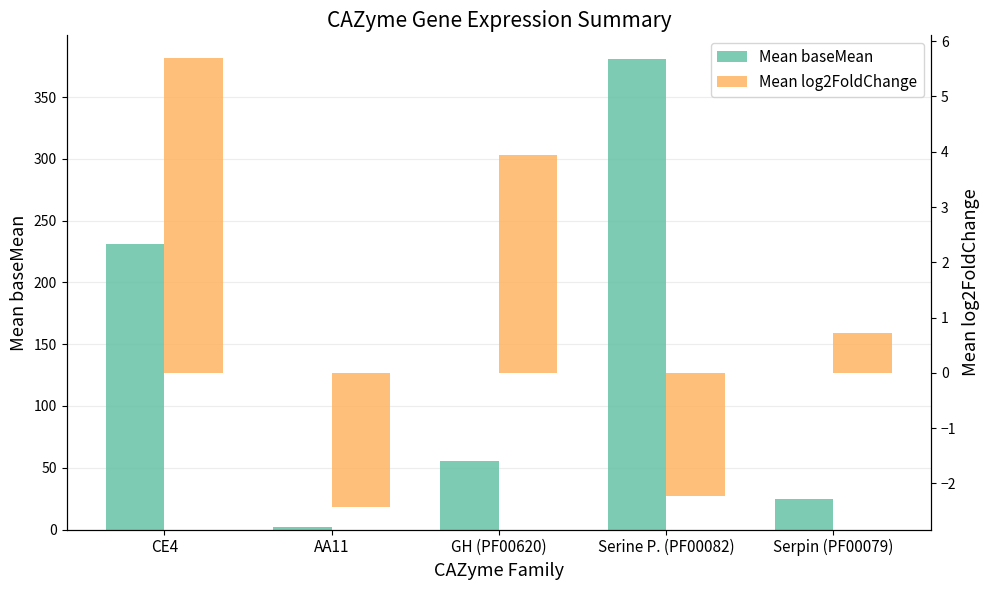

Which series has the largest total across all categories?

Mean baseMean